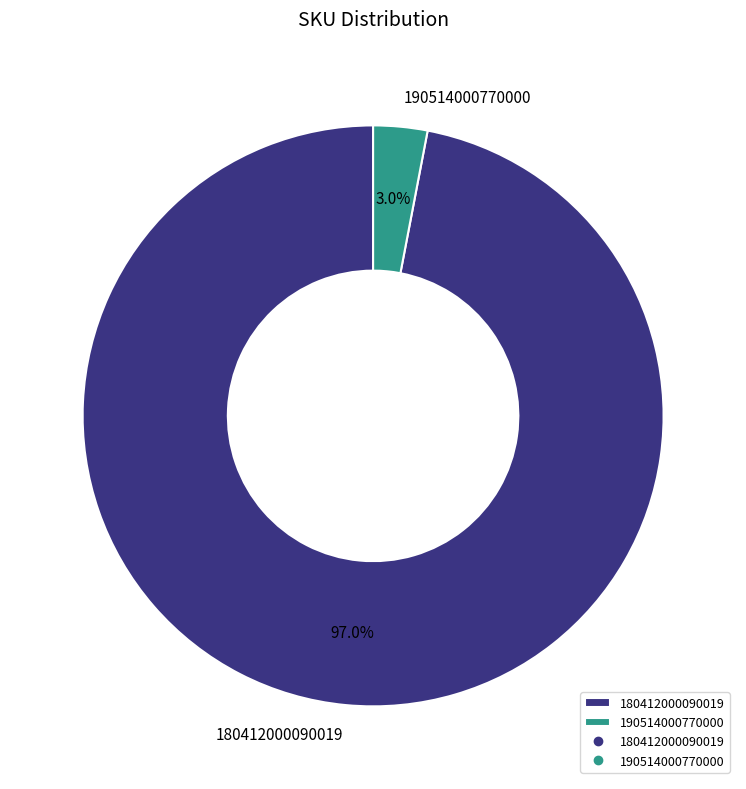

Combined, what portion of the pie is 180412000090019 and 190514000770000?

100.0%